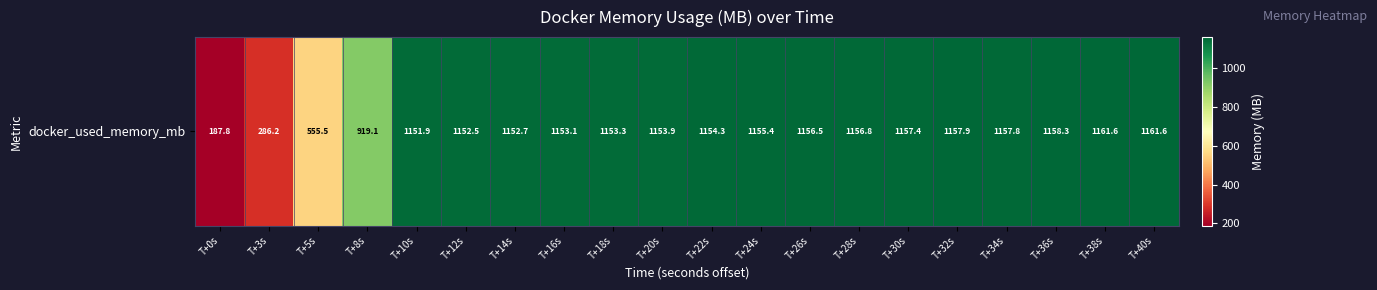

True or false: the data shows 286.2 at T+3s.

True